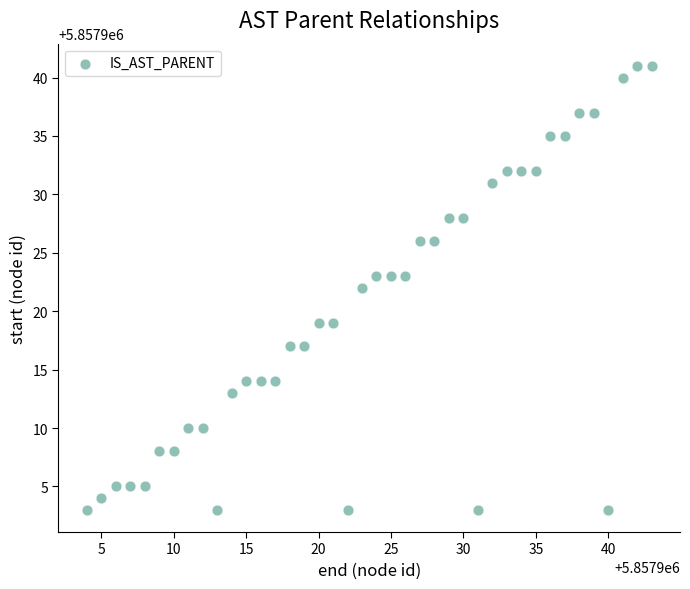

What is the range of Y values (max minus min)?

38